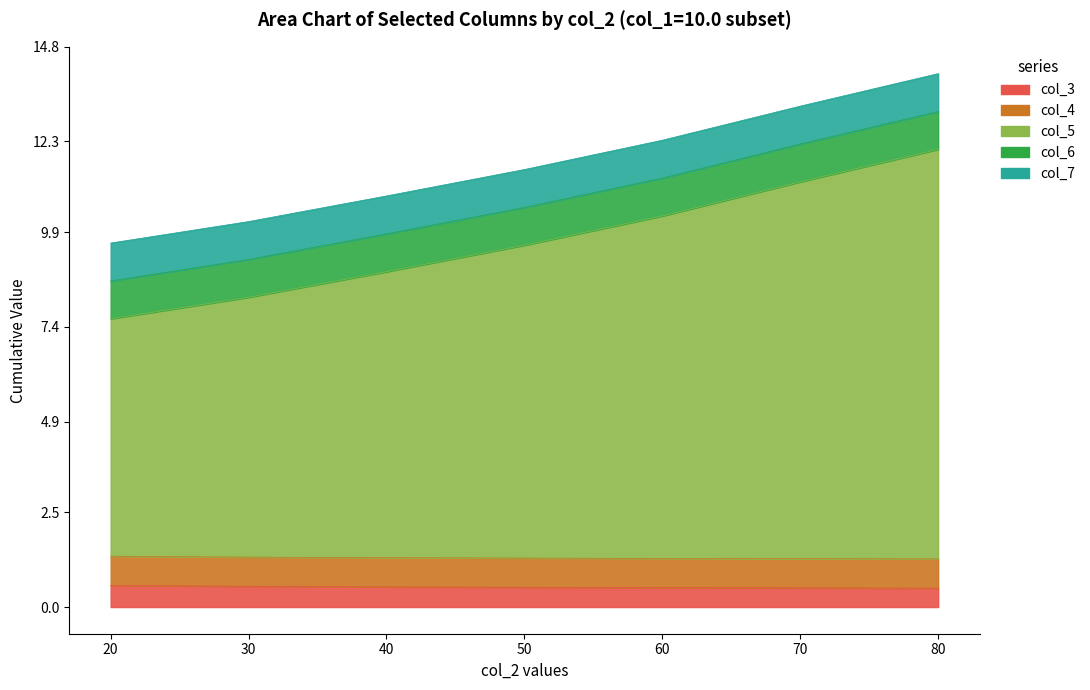

True or false: col_6 and col_5 intersect in this chart.

False